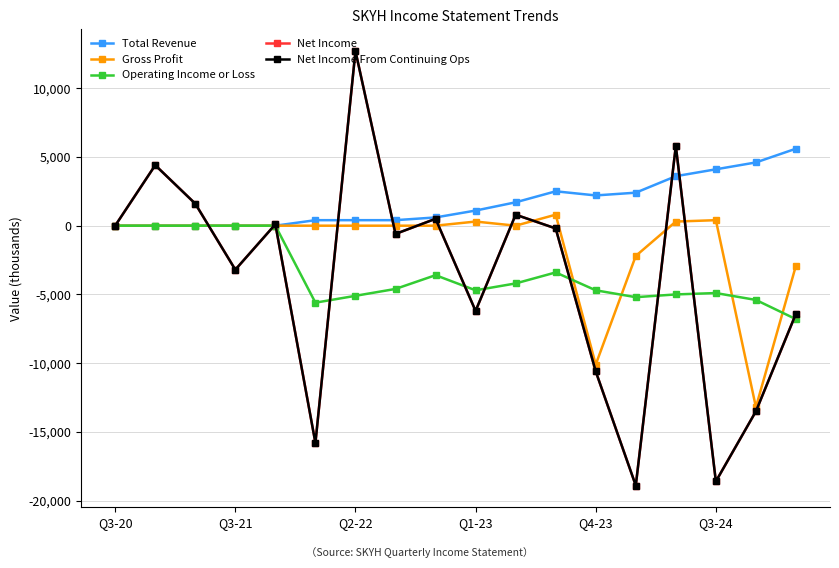

Reading left to right, what are all the values shown in this chart?

Total Revenue: 0	0	0	0	0	400	400	400	600	1100	1700	2500	2200	2400	3600	4100	4600	5600
Gross Profit: 0	0	0	0	0	0	0	0	0	300	0	800	-10100	-2200	300	400	-13200	-2900
Operating Income or Loss: 0	0	0	0	0	-5600	-5100	-4600	-3600	-4700	-4200	-3400	-4700	-5200	-5000	-4900	-5400	-6800
Net Income: 0	4400	1600	-3200	100	-15800	12700	-600	500	-6200	800	-200	-10600	-18900	5800	-18600	-13500	-6400
Net Income From Continuing Ops: 0	4400	1600	-3200	100	-15800	12700	-600	500	-6200	800	-200	-10600	-18900	5800	-18600	-13500	-6400